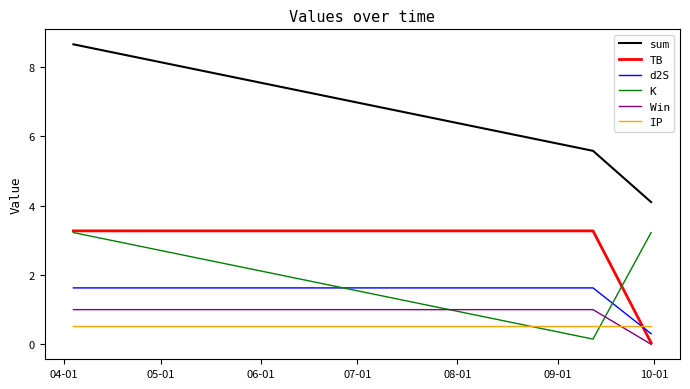

What is the average value of the IP series?

0.5